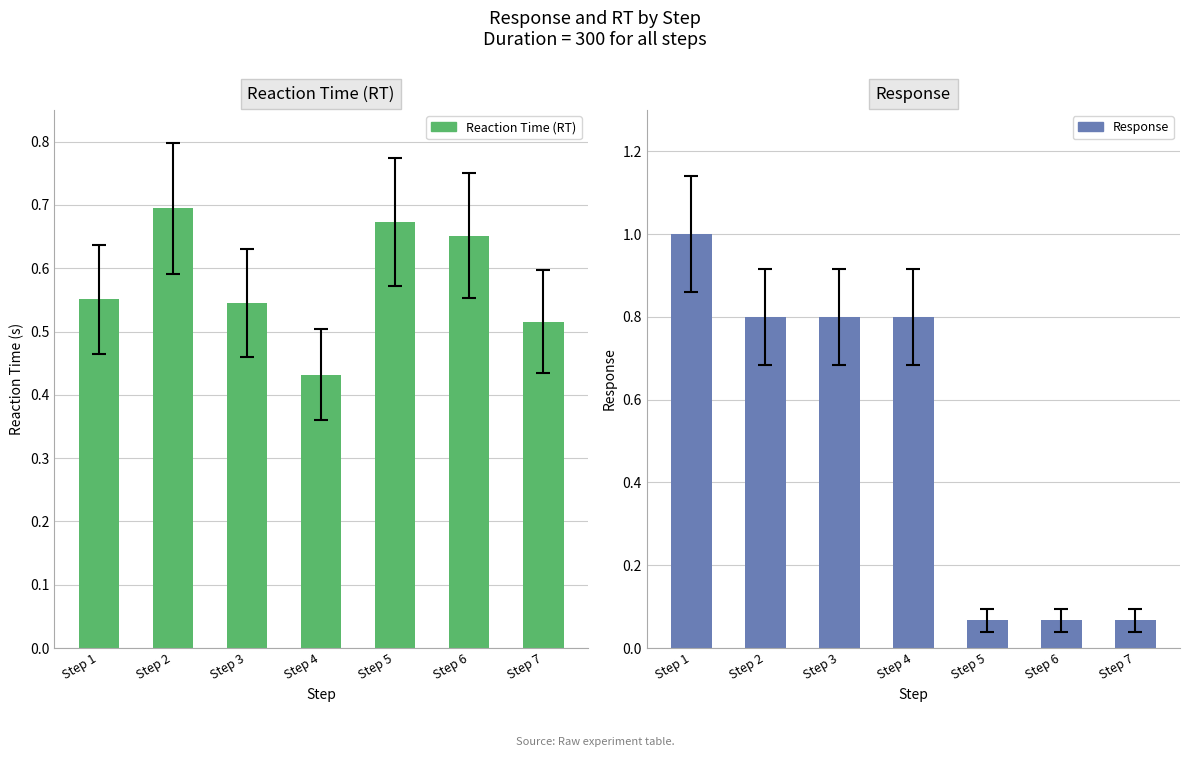

At which label is Response closest to 0?

Step 5